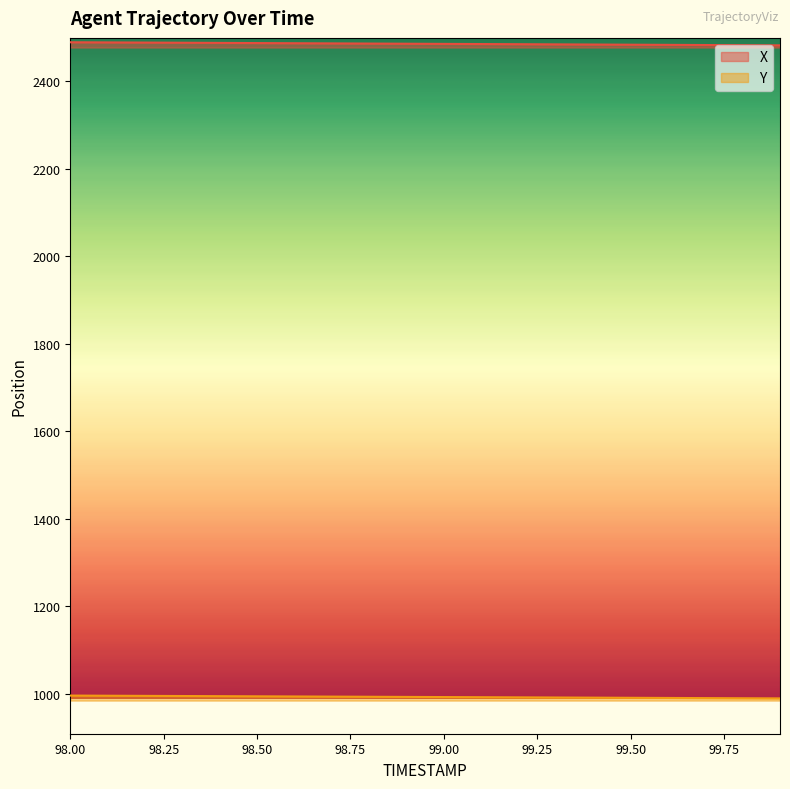

Is the value of X at 98.4 greater than the value of Y at 99.1?

Yes